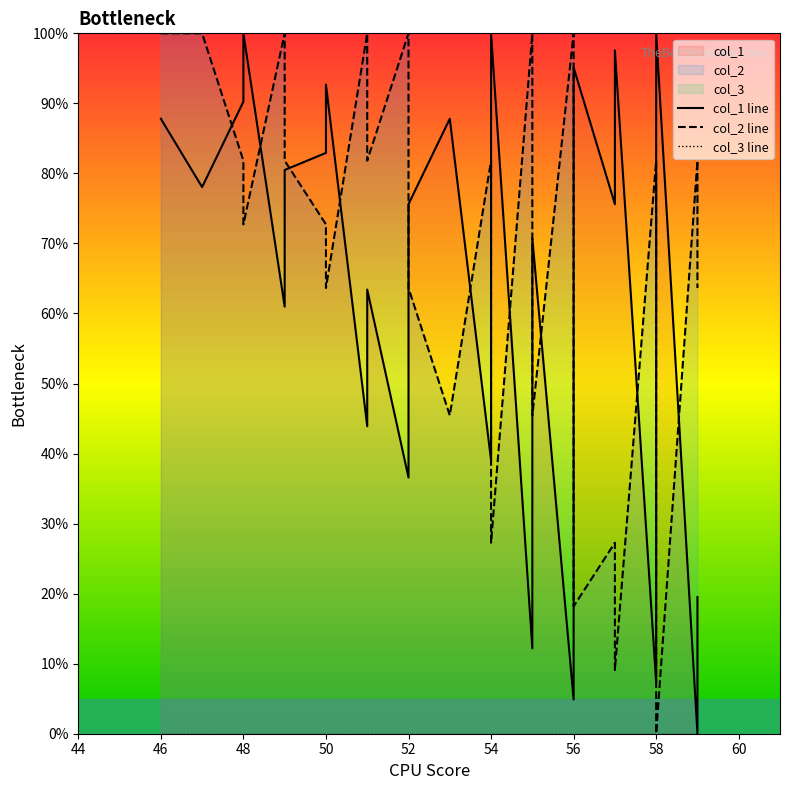

Is it true that col_1 line equals 14.4 at 54?

False